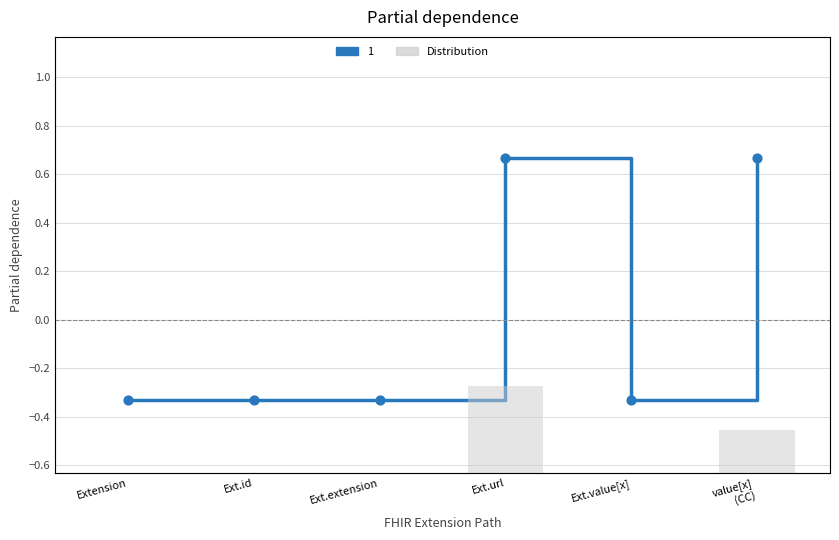

Between Ext.extension and Ext.url, which is larger?

Ext.url